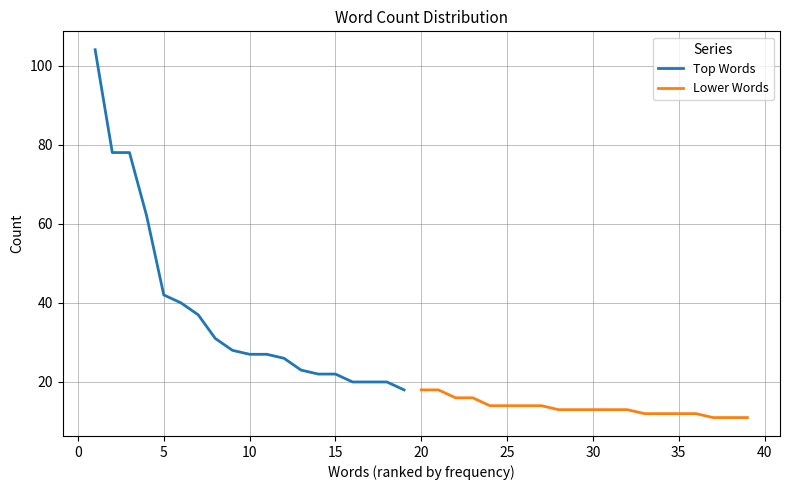

Reading left to right, extract all data points from this chart.

104	78	78	62	42	40	37	31	28	27	27	26	23	22	22	20	20	20	18	18	18	16	16	14	14	14	14	13	13	13	13	13	12	12	12	12	11	11	11